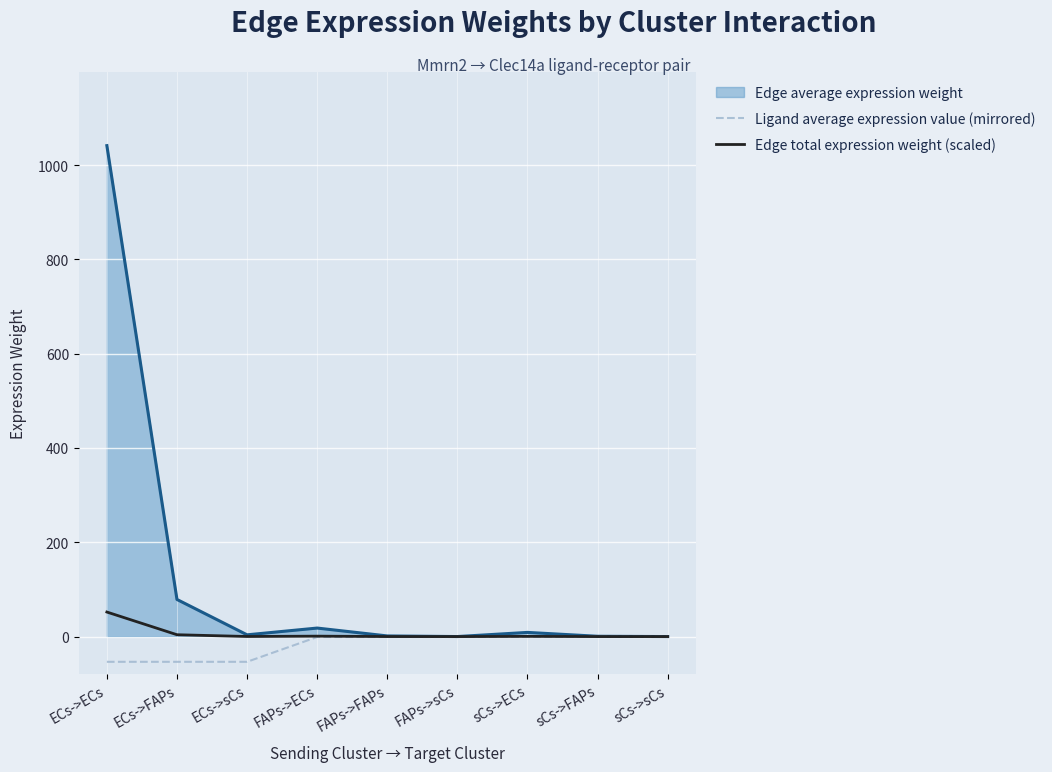

What position from the left is ECs->sCs?

3